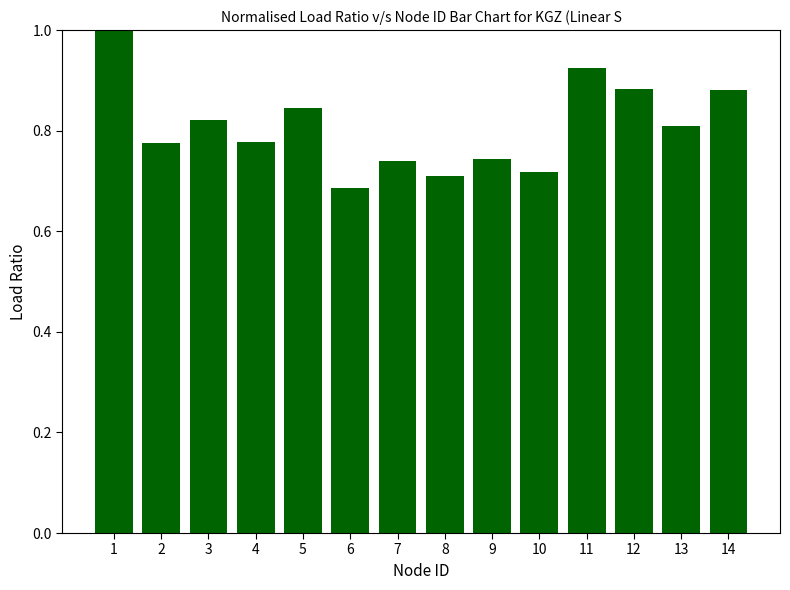

The value at 10 is 0.2. True or false?

False